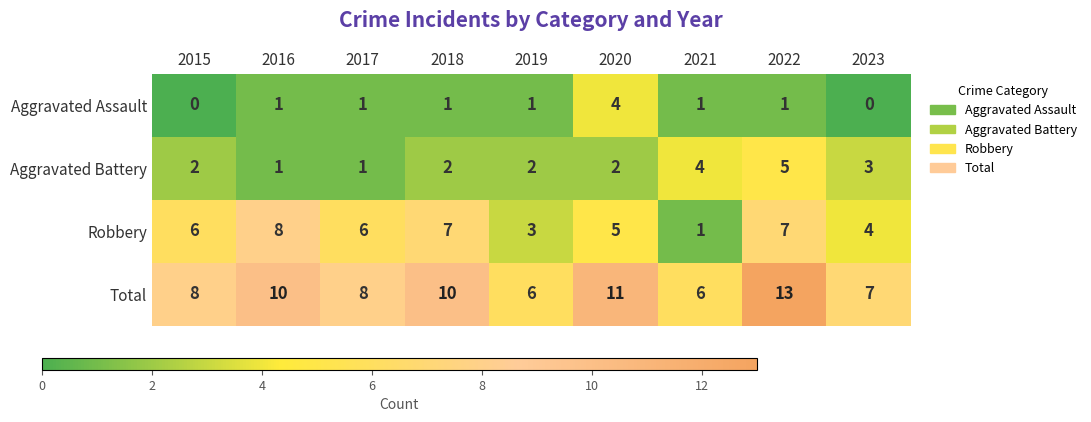

List the series in order of their overall mean, lowest first.

Aggravated Assault, Aggravated Battery, Robbery, Total